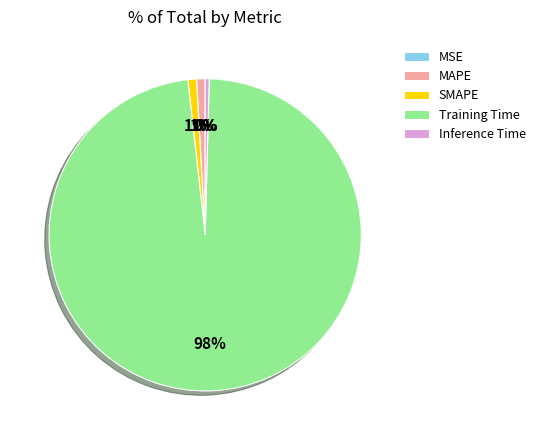

To the nearest percent, what is the difference between the largest and smallest slice percentages?

98%